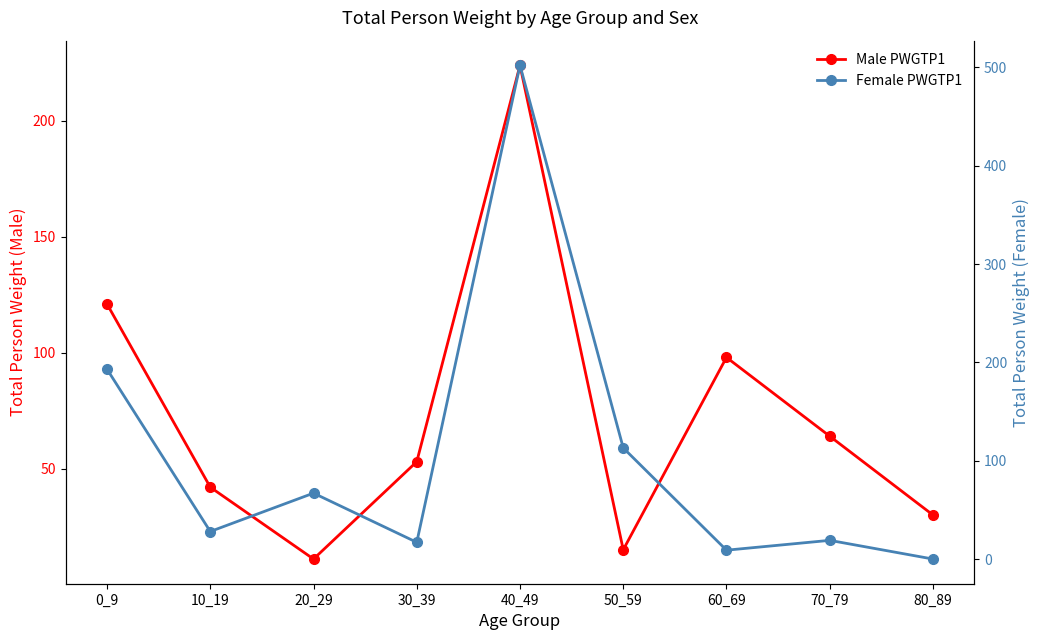

True or false: Male PWGTP1 has a value of 19 at 20_29.

False